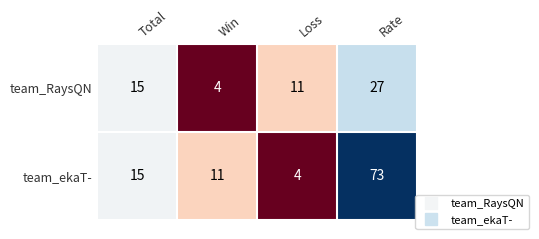

Reading right to left, transcribe all the data shown in this chart.

team_RaysQN: 27	11	4	15
team_ekaT-: 73	4	11	15